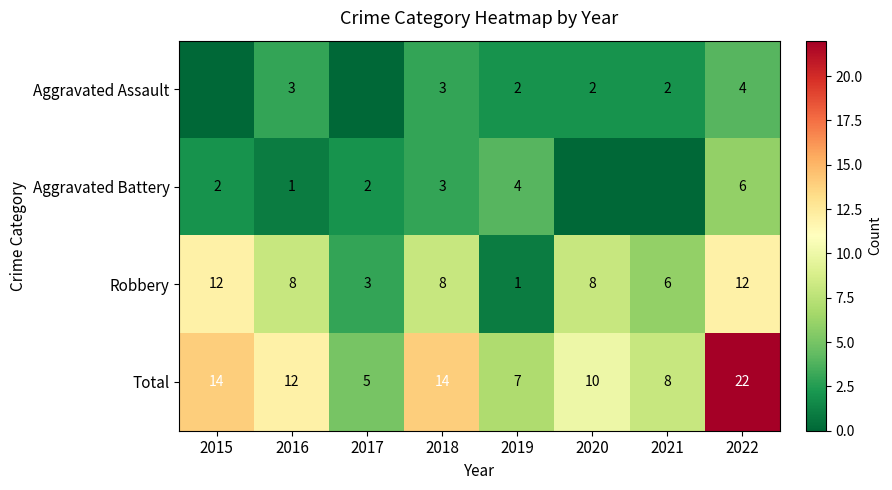

Is the value of Total at 2021 greater than the value of Aggravated Battery at 2019?

Yes